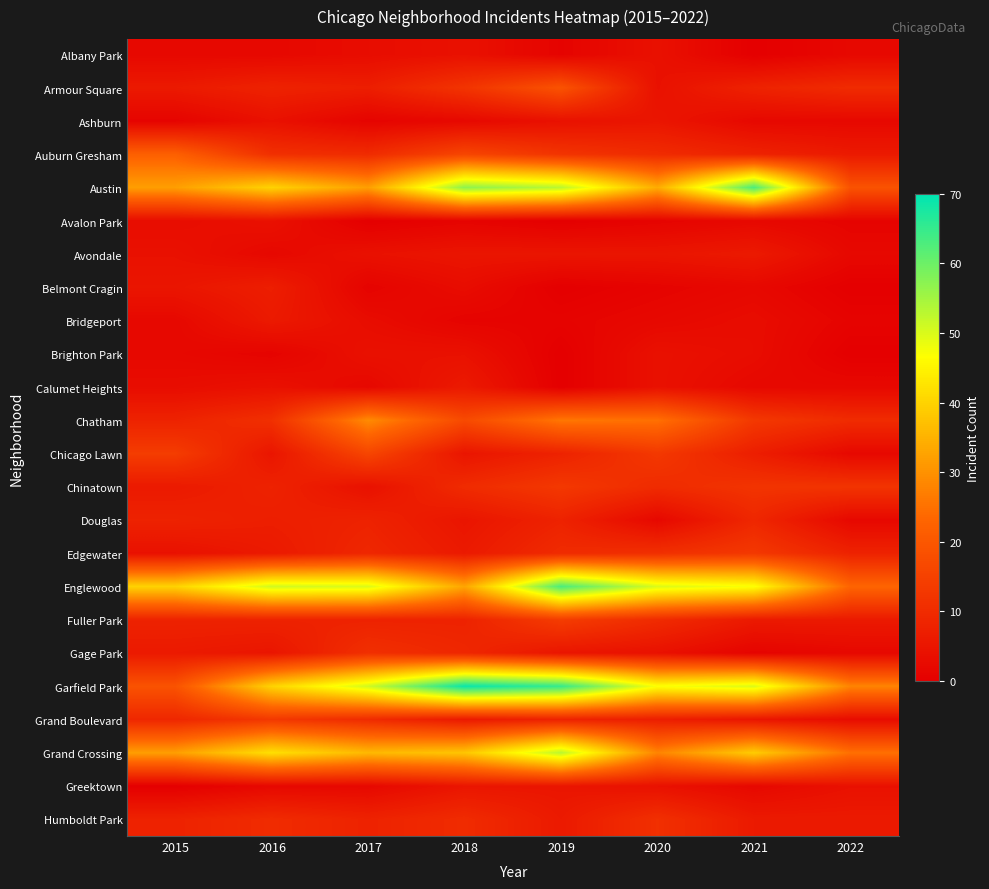

At which category is the sum across all series the highest?

2019